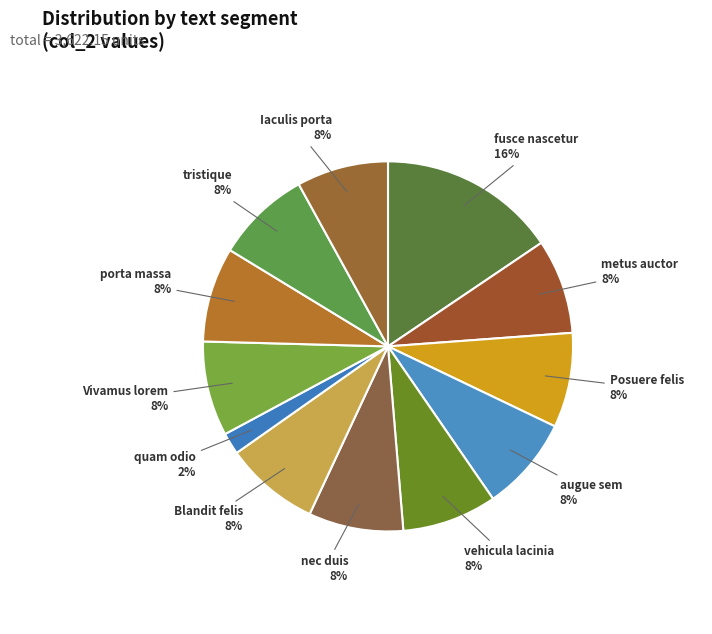

Count the number of slices in the pie.

12